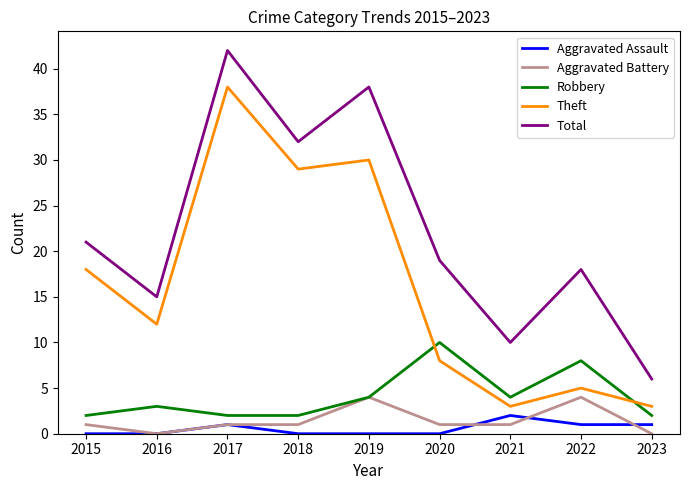

Is it true that Aggravated Battery equals 0 at 2016?

True